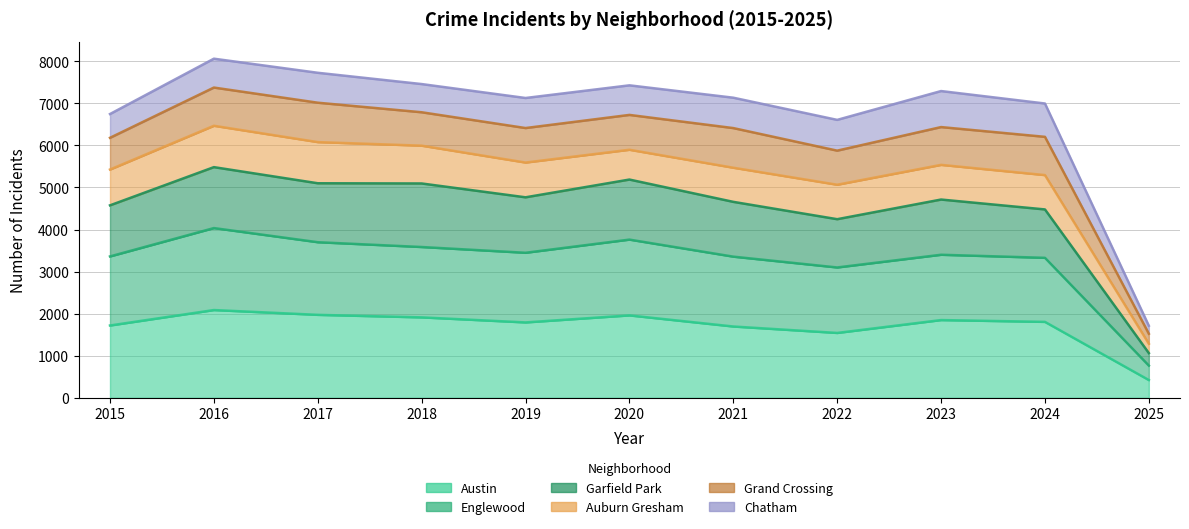

Which has a higher value, 2021 or 2020?

2020